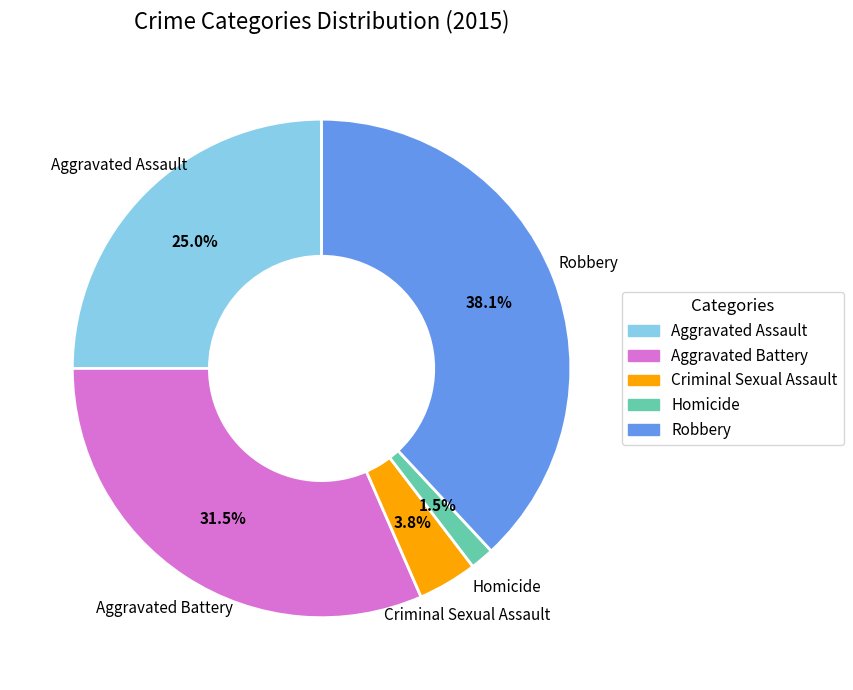

To the nearest percent, what is the combined percentage of Aggravated Assault and Homicide?

27%